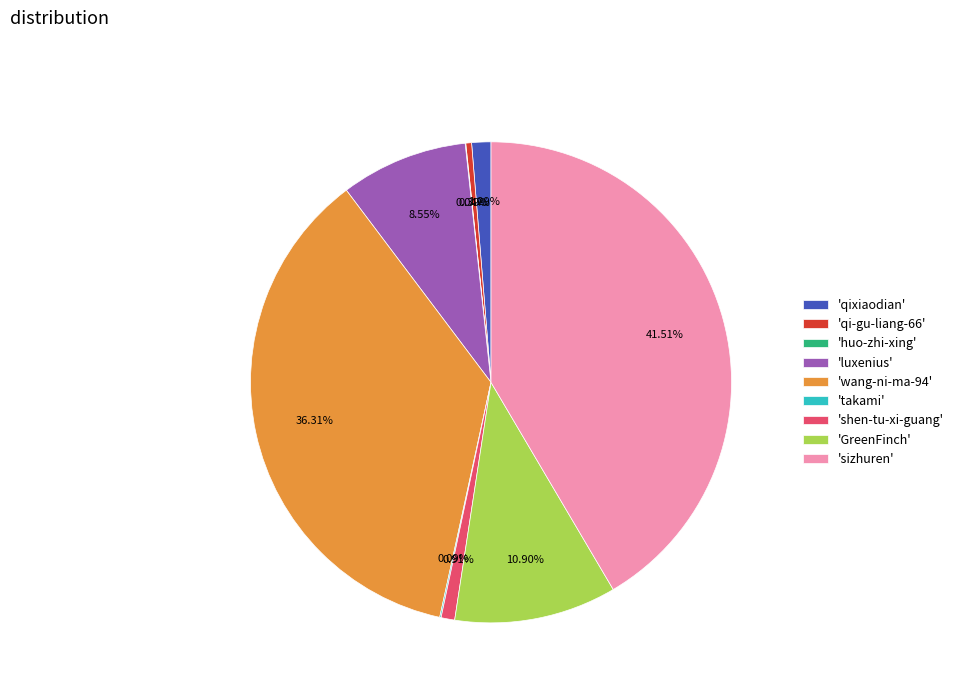

Do 'qi-gu-liang-66' and 'sizhuren' together represent more than half of the pie?

No